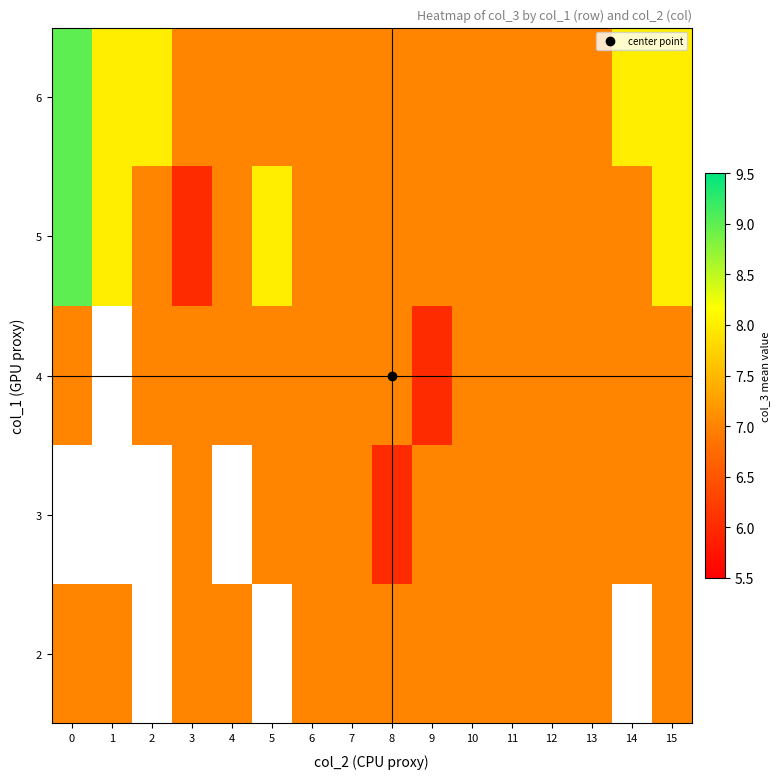

Rank the categories by 6 value from lowest to highest.

3, 4, 5, 6, 7, 8, 9, 10, 11, 12, 13, 1, 2, 14, 15, 0